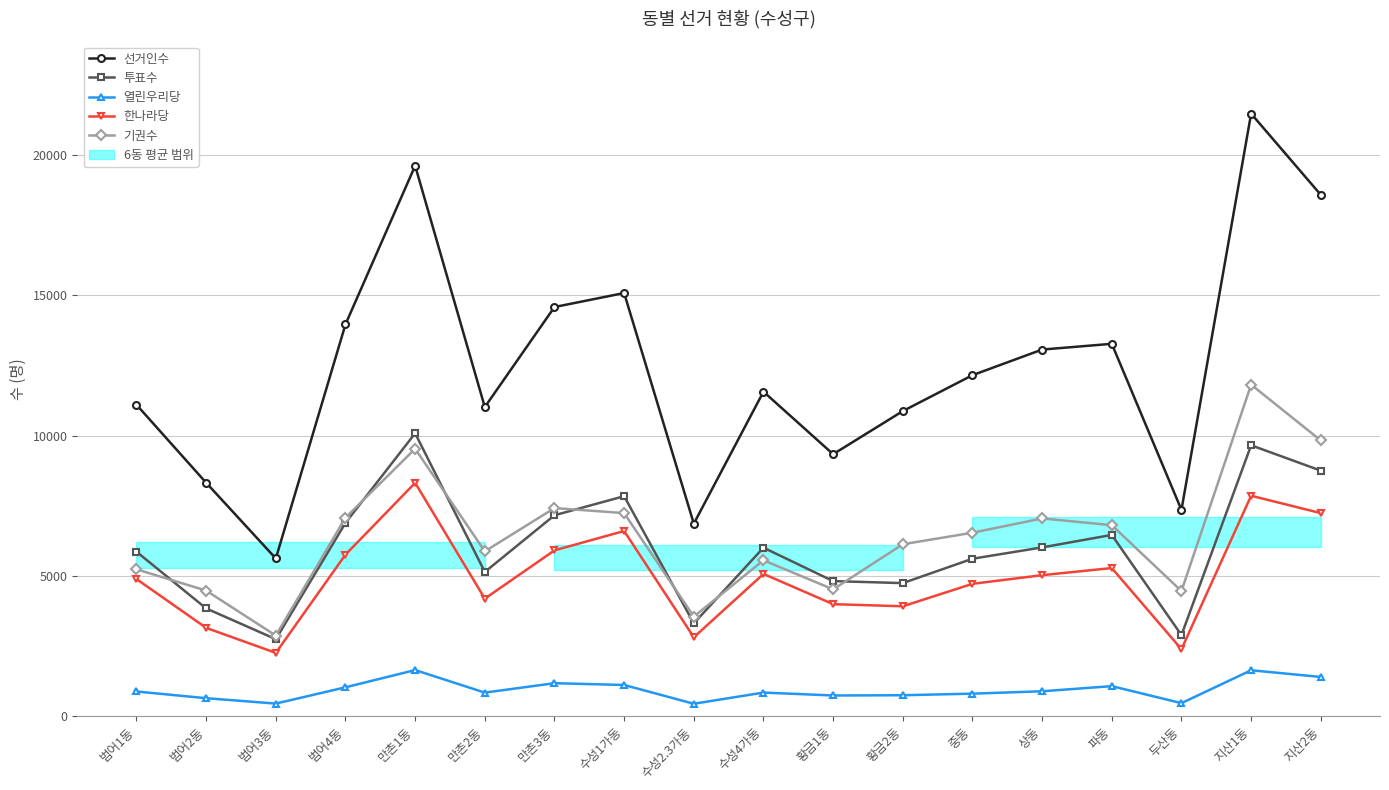

Where does the 한나라당 series first go above 5029?

범어4동